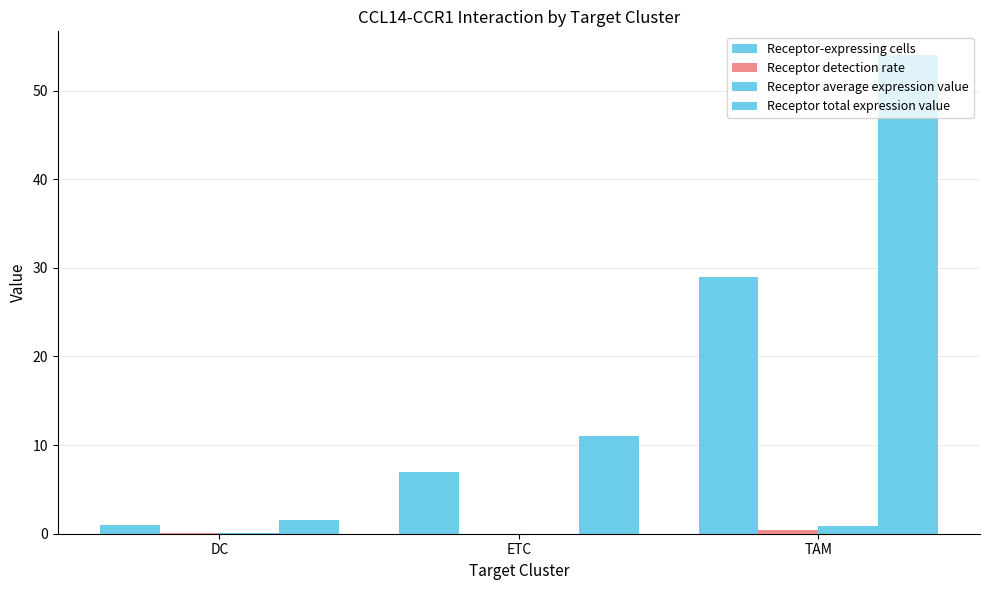

How many groups of bars are there?

3